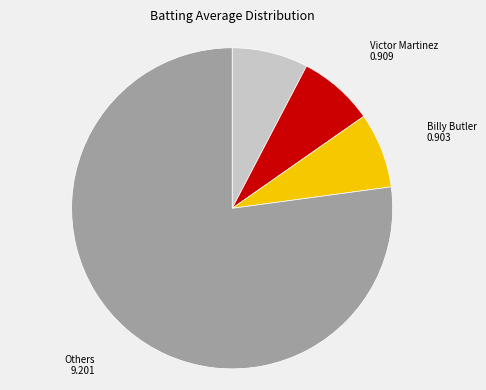

Does any single category account for the majority?

Yes